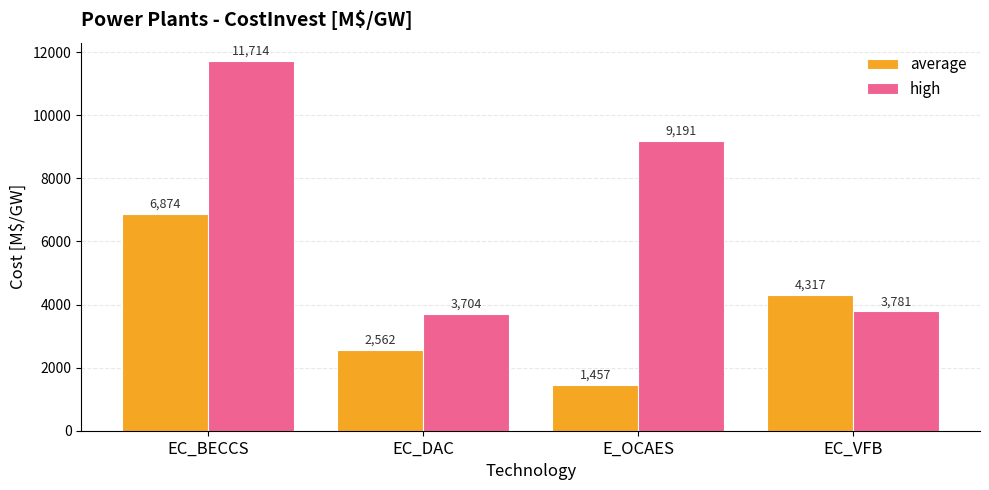

What is the approximate value of high at E_OCAES, to the nearest 100?

9200